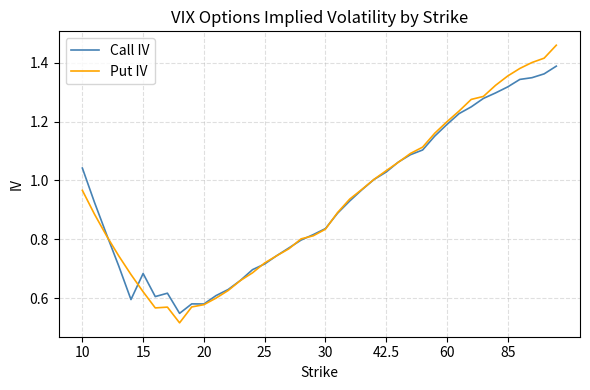

How many lines are shown in the chart?

2